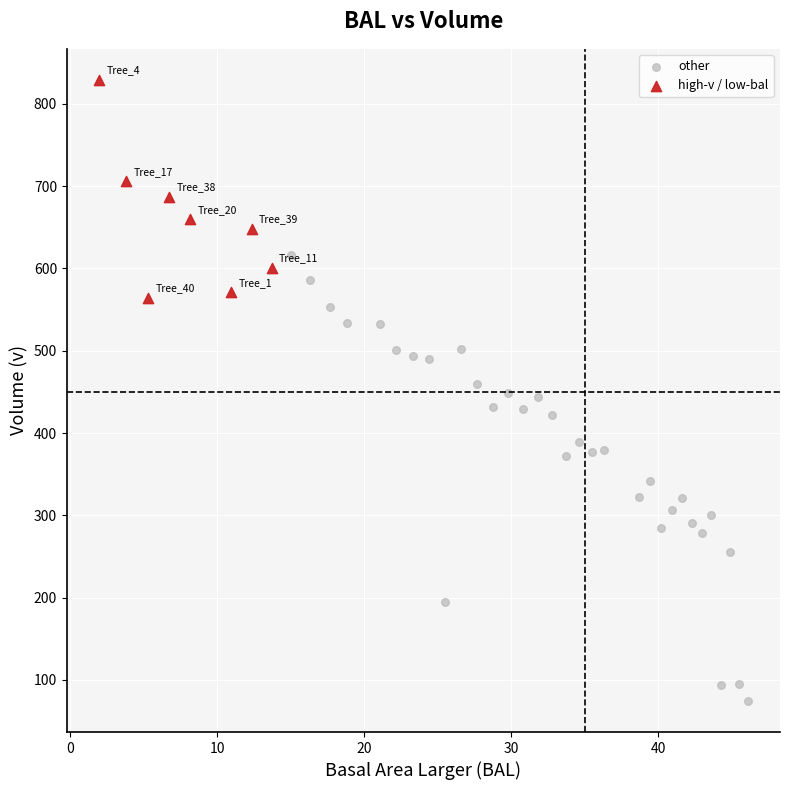

What are all the series names shown in the legend?

other, high-v / low-bal